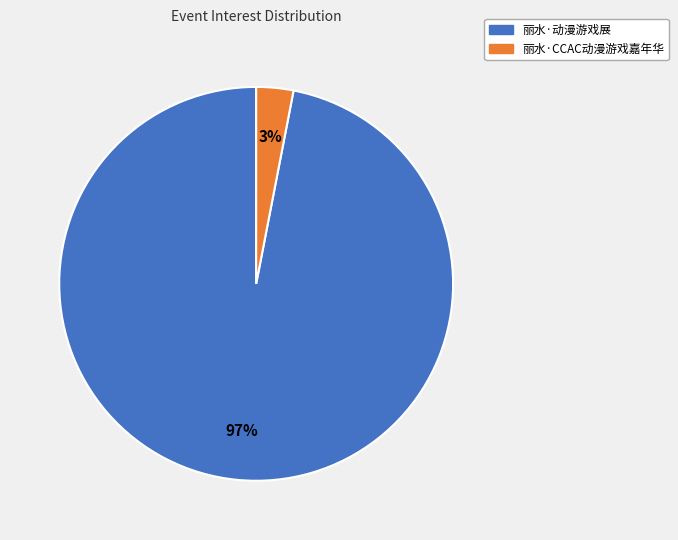

Is the sum of 丽水·动漫游戏展 and 丽水·CCAC动漫游戏嘉年华 greater than half?

Yes